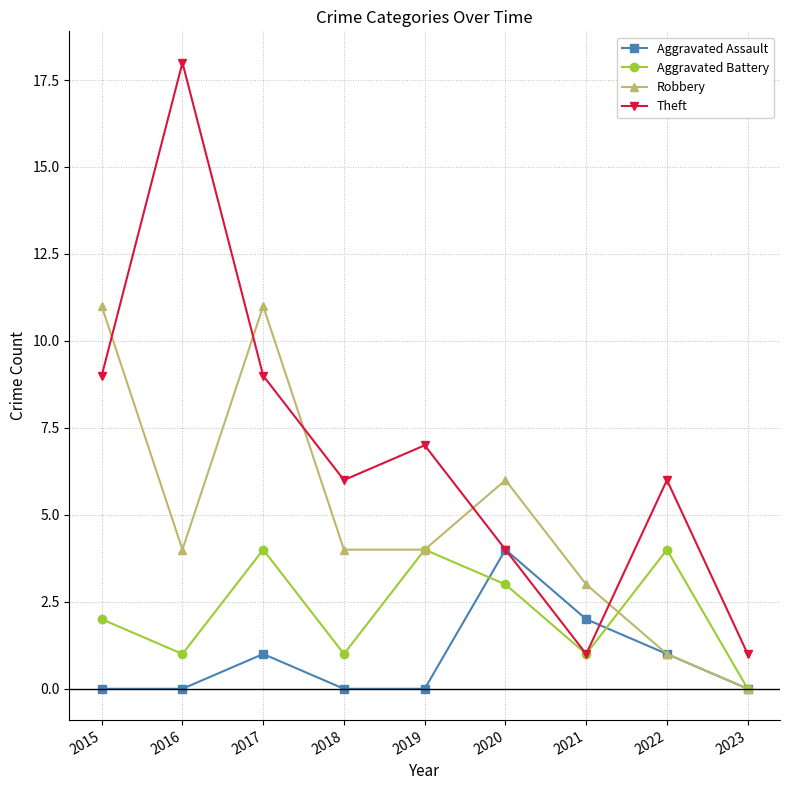

Count the Theft values in the range 4 to 9.

6